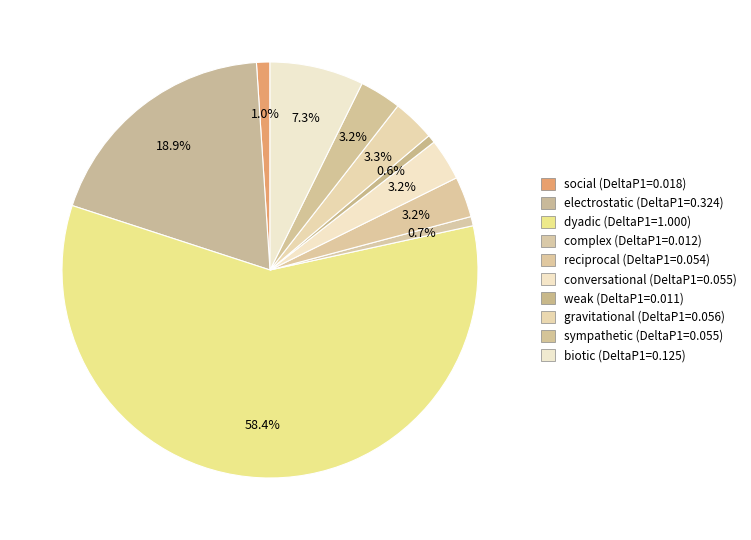

Count the number of slices in the pie.

10